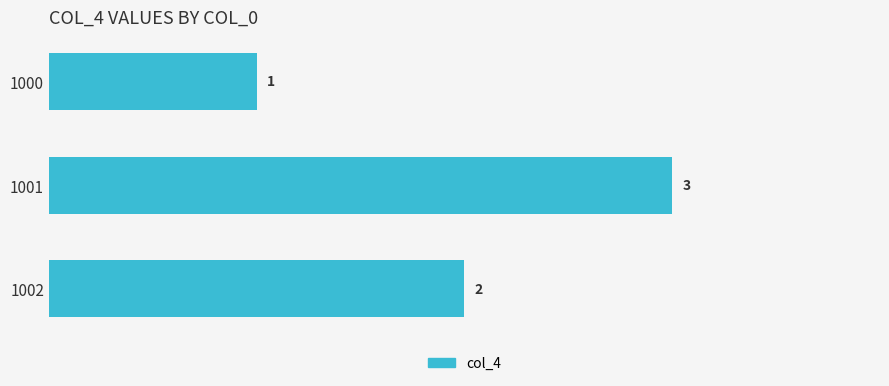

How many bars are there in total?

3